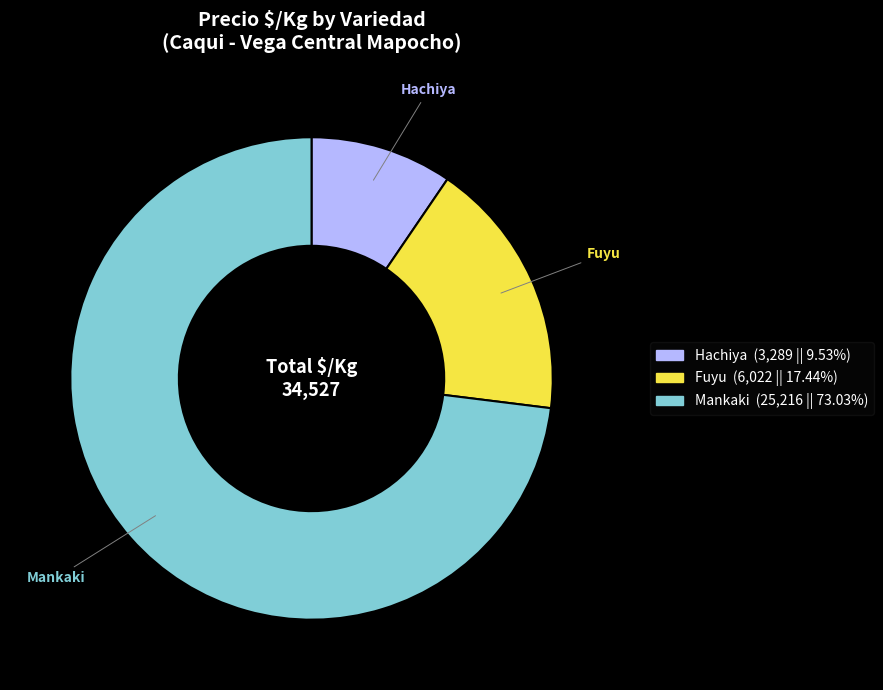

Combined, do Fuyu and Mankaki account for over 50%?

Yes